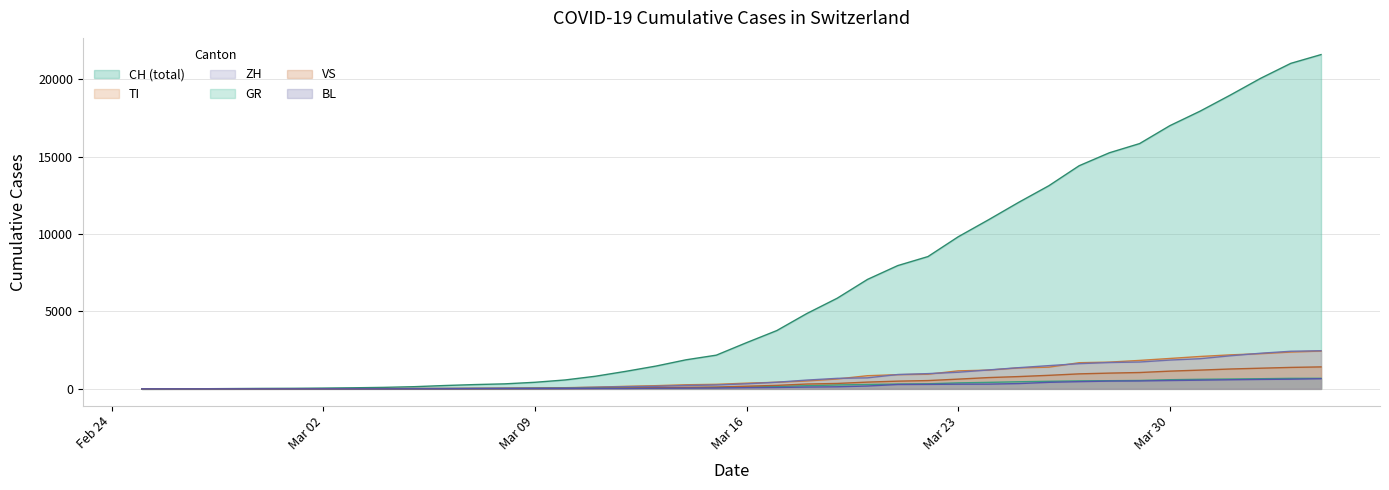

What is the difference between the maximum and second lowest values in the GR series?

678